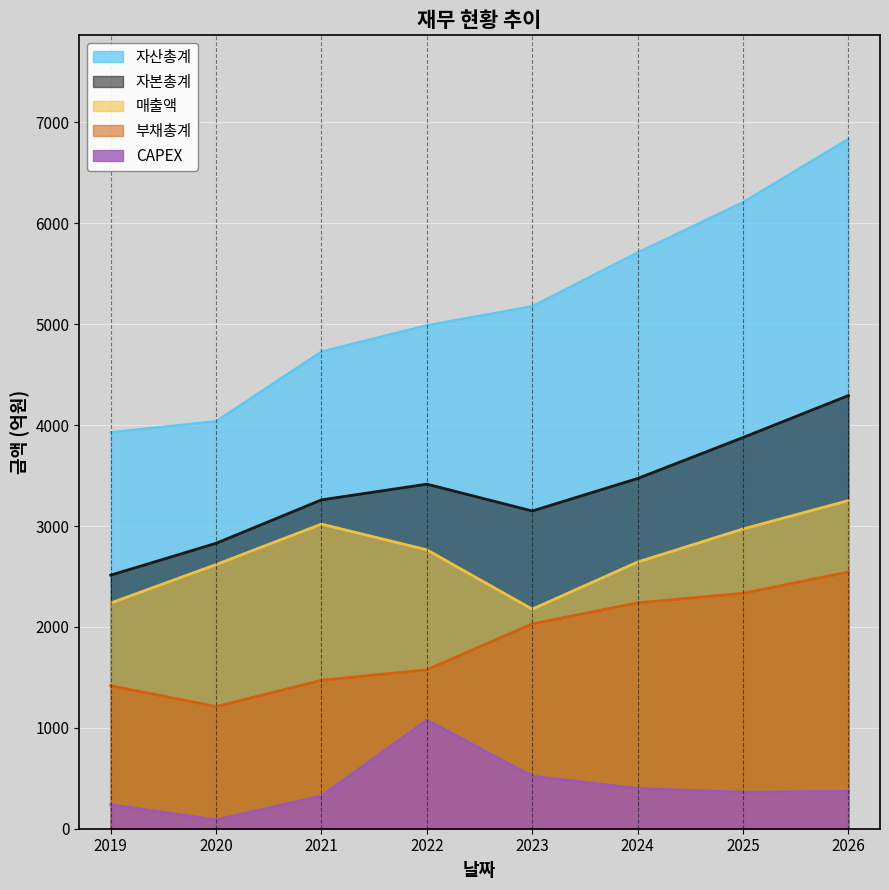

Which label corresponds to the smallest value in the chart?

2020